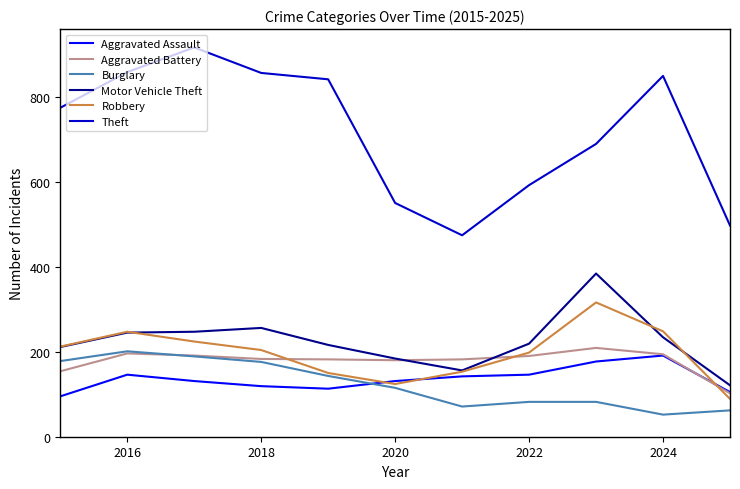

What is the average value of the Aggravated Assault series?

136